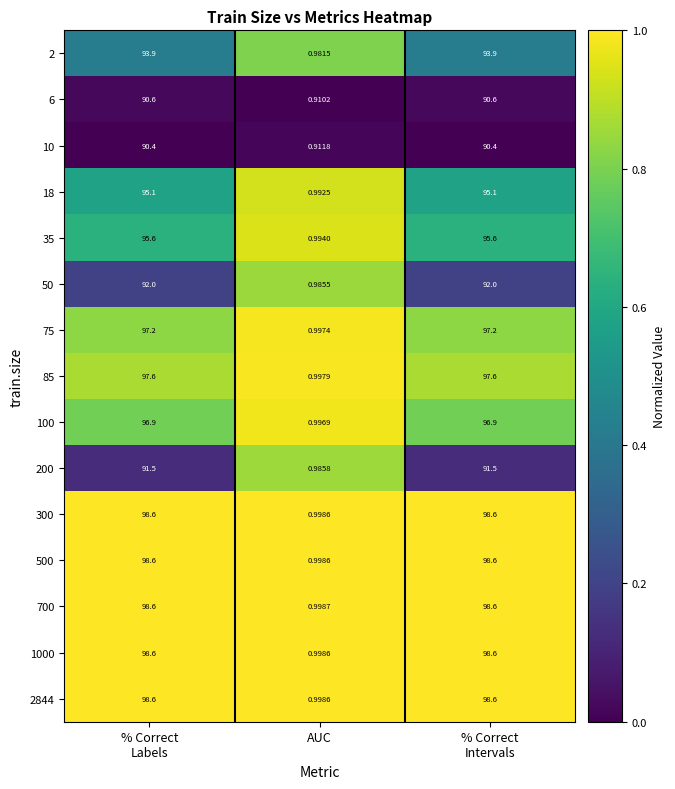

What is the maximum value shown in the chart?

98.6